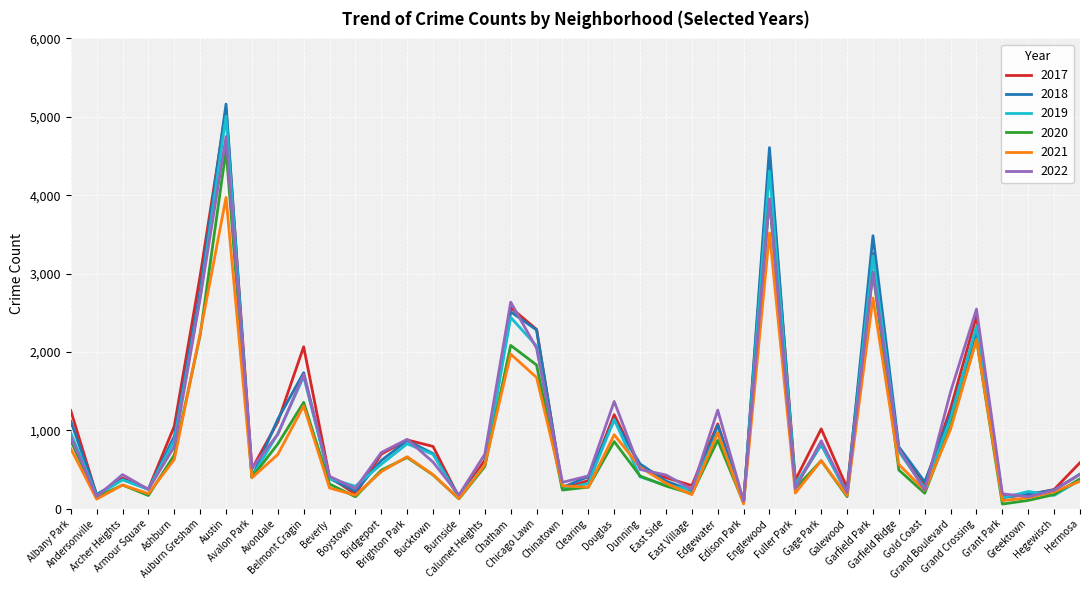

Which series has the largest range (max minus min)?

2018